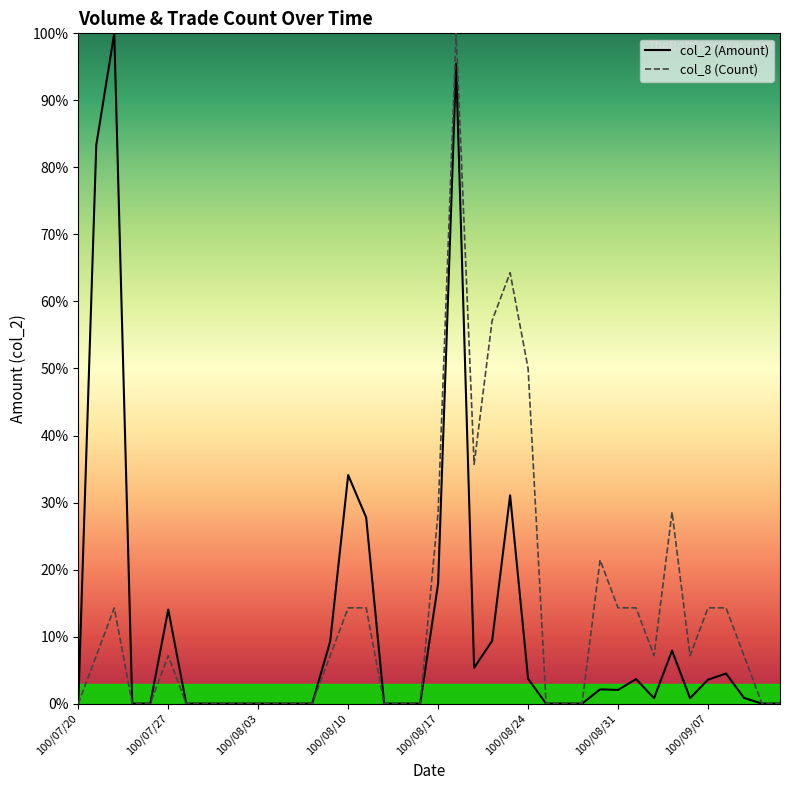

What is the maximum value for col_8 (Count)?

100.0